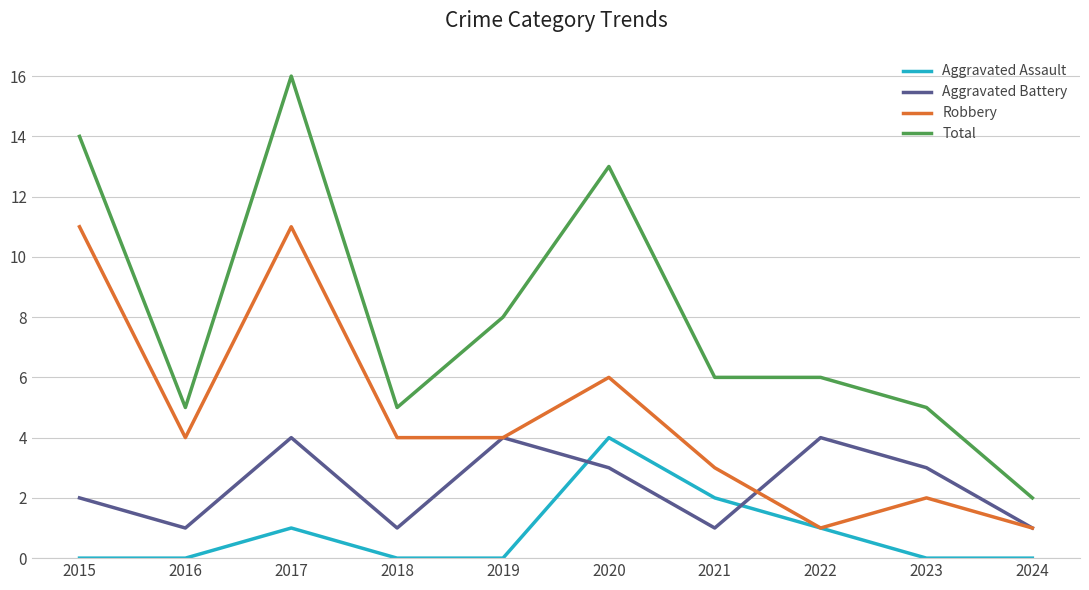

At 2017, list the series in order from largest to smallest.

Total, Robbery, Aggravated Battery, Aggravated Assault